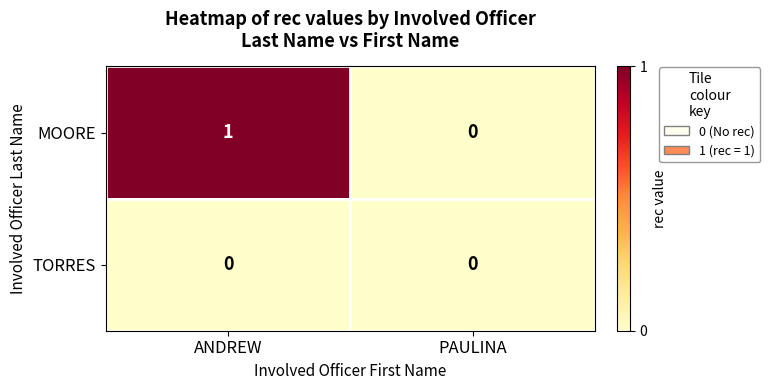

Count the number of data series in this chart.

2